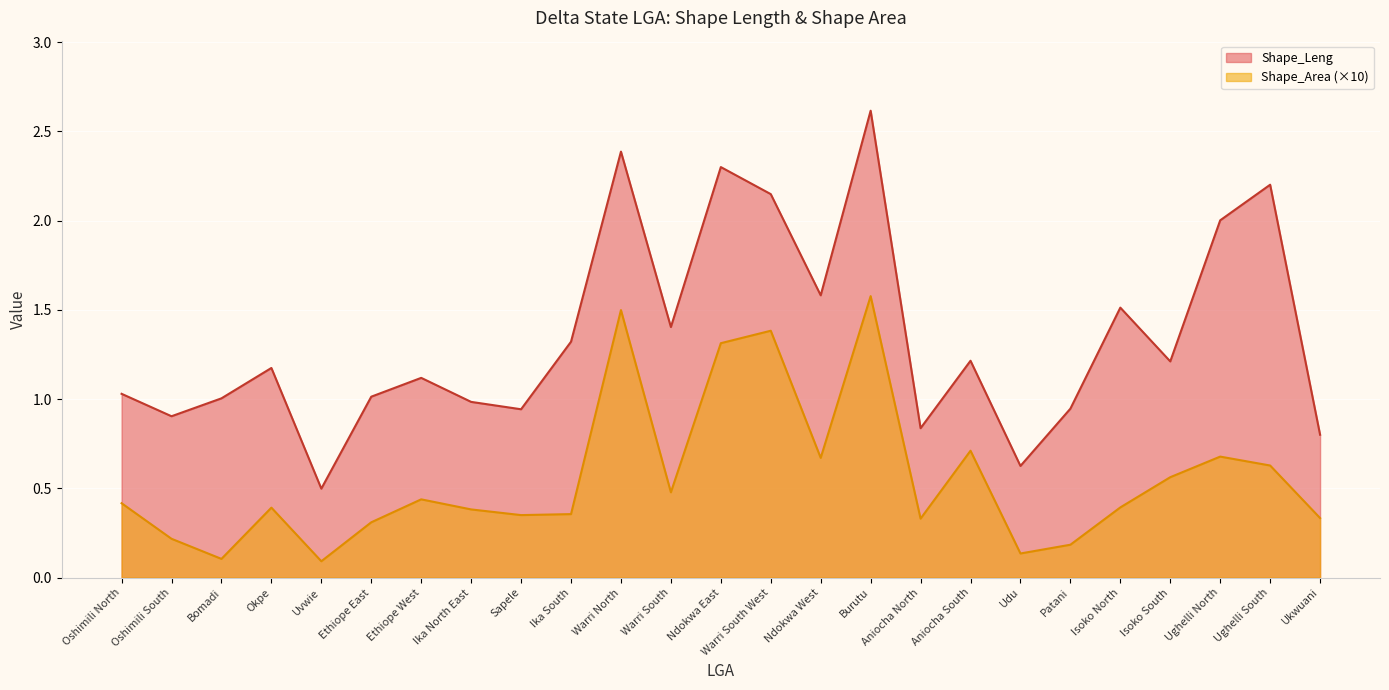

True or false: Shape_Area and Shape_Leng cross at least once.

False